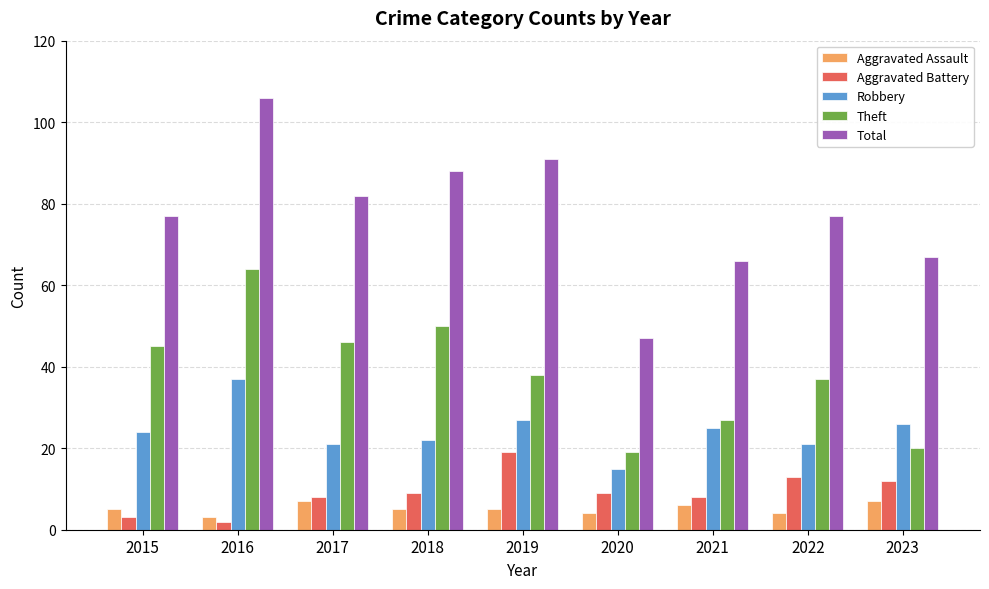

Reading left to right, list all the values displayed in this chart.

Aggravated Assault: 5	3	7	5	5	4	6	4	7
Aggravated Battery: 3	2	8	9	19	9	8	13	12
Robbery: 24	37	21	22	27	15	25	21	26
Theft: 45	64	46	50	38	19	27	37	20
Total: 77	106	82	88	91	47	66	77	67